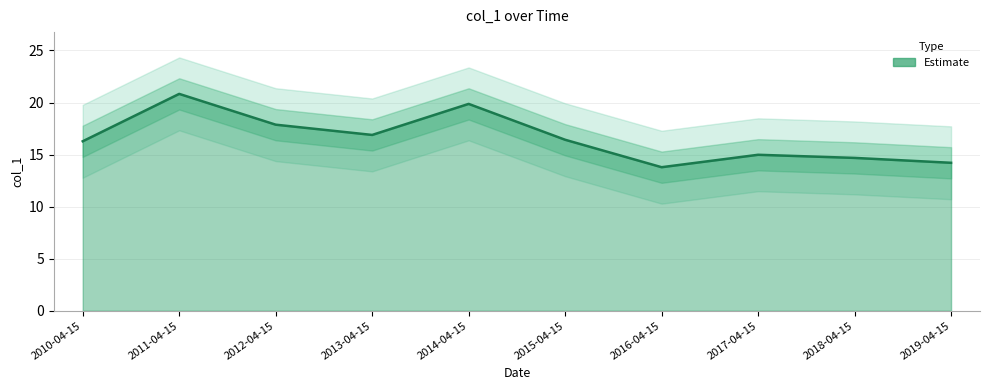

Where is the data nearest to the value 17?

2013-04-15